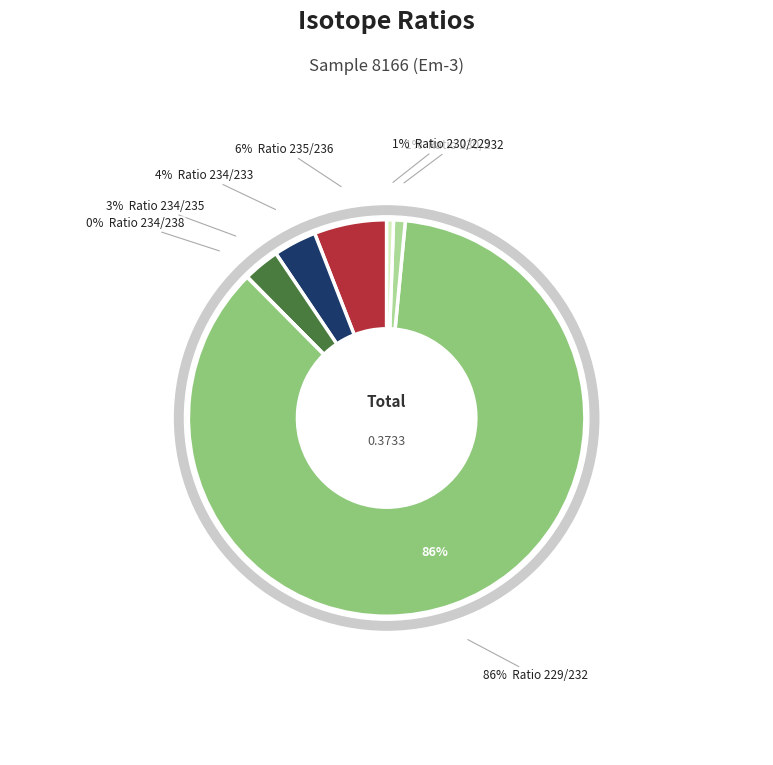

Which category has the smallest portion of the pie?

Ratio 234/238